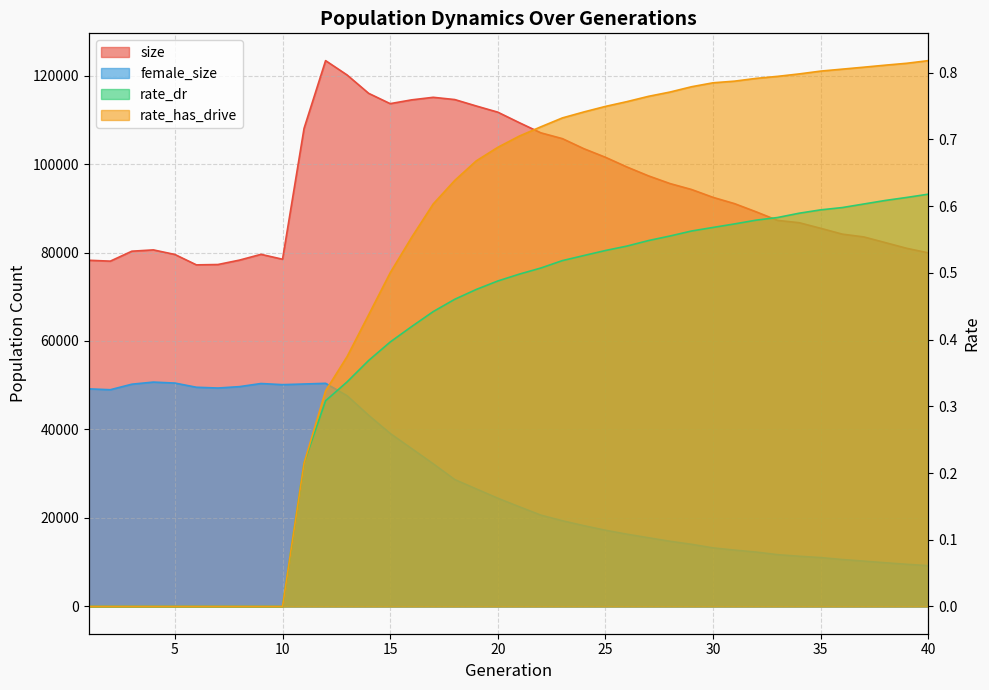

How many values in the female_size series are below 24463?

20